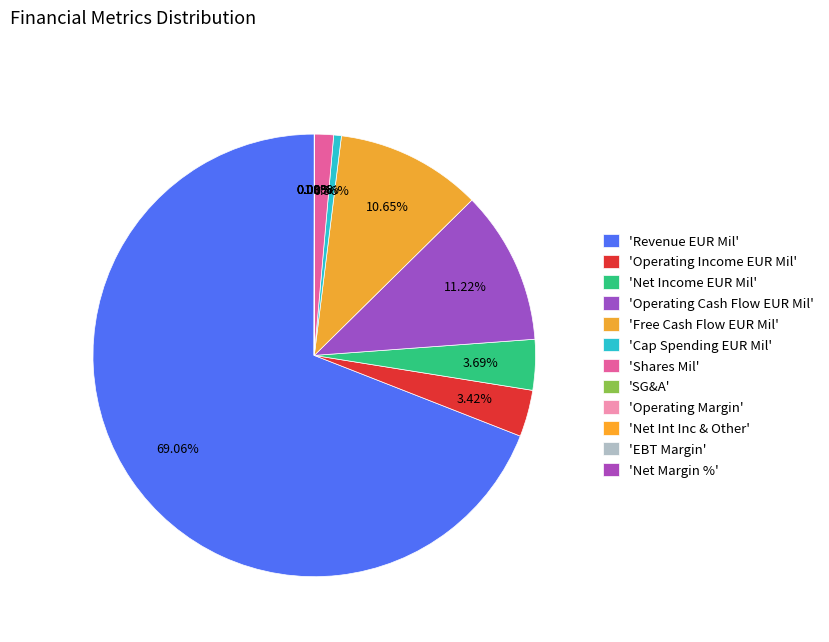

What is the largest slice in the pie chart?

Revenue EUR Mil